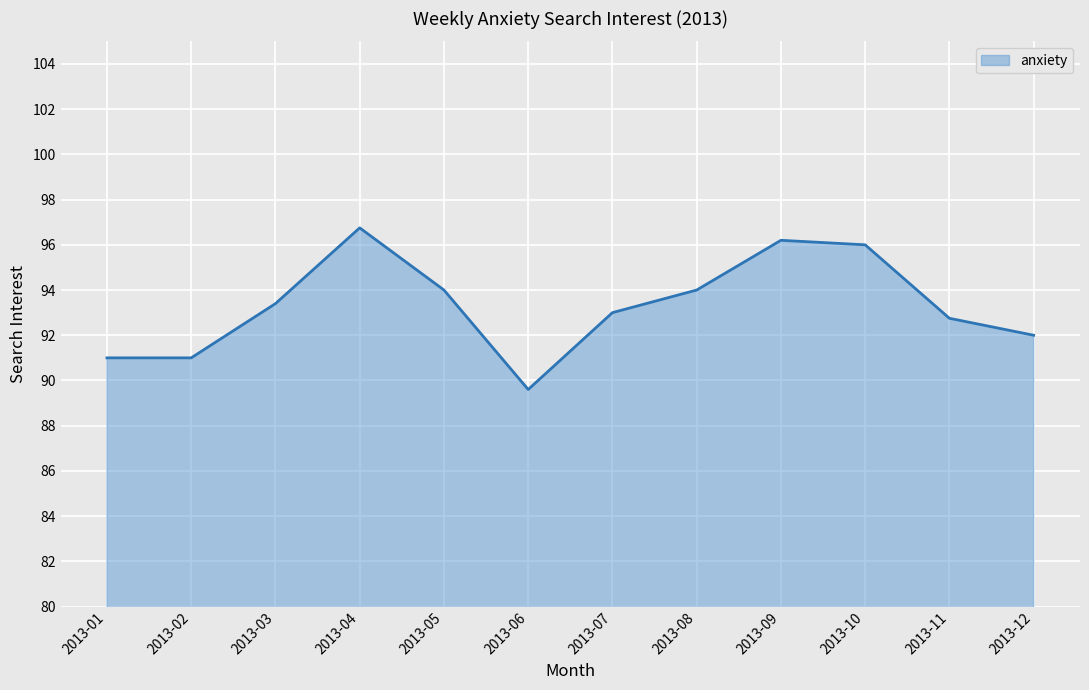

The value at 2013-07 is 50.1. True or false?

False